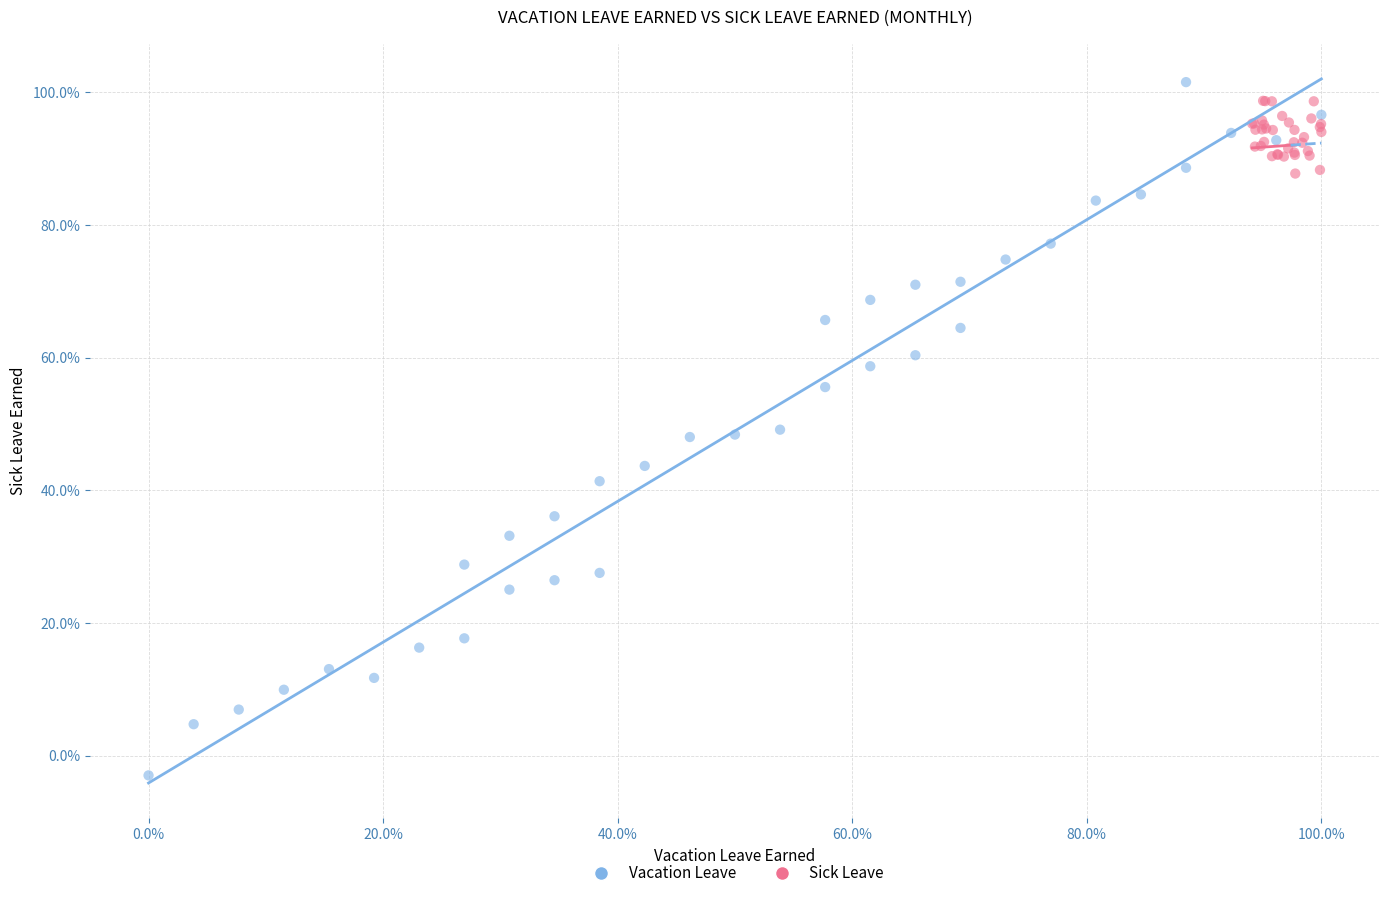

Which series reaches the maximum Y coordinate?

Vacation Leave